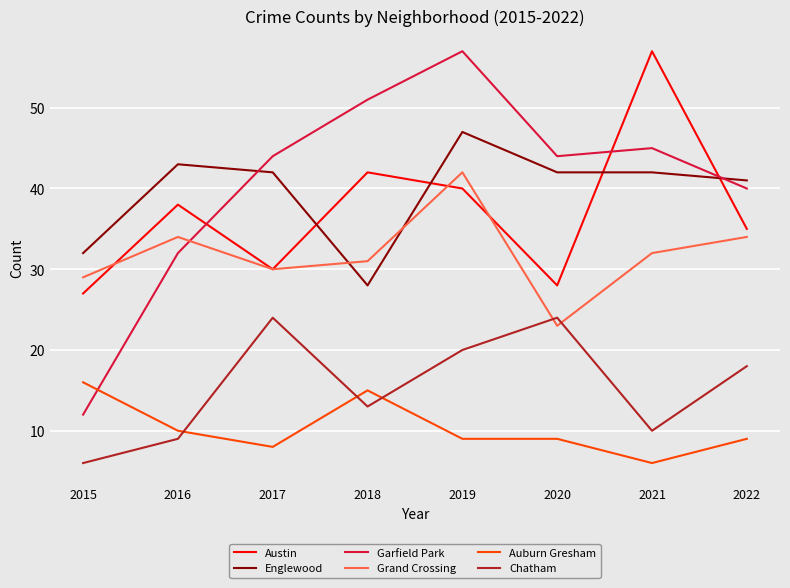

True or false: Garfield Park and Chatham cross at least once.

False